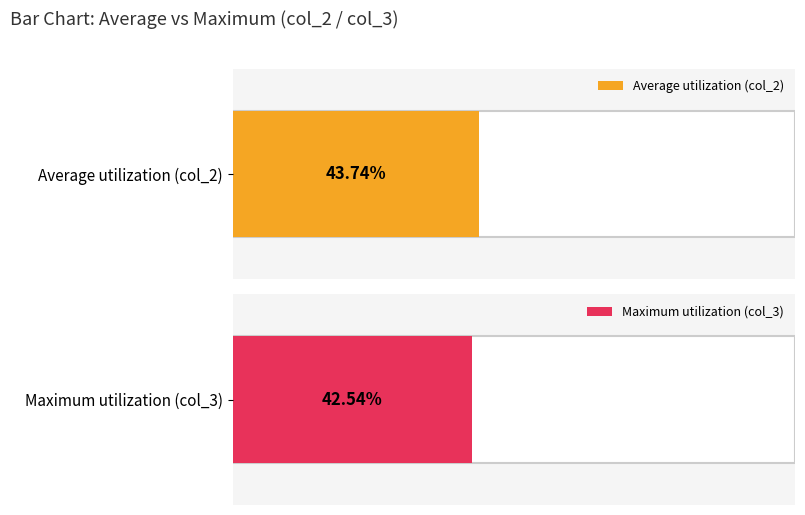

Which series has the largest total across all categories?

col_2